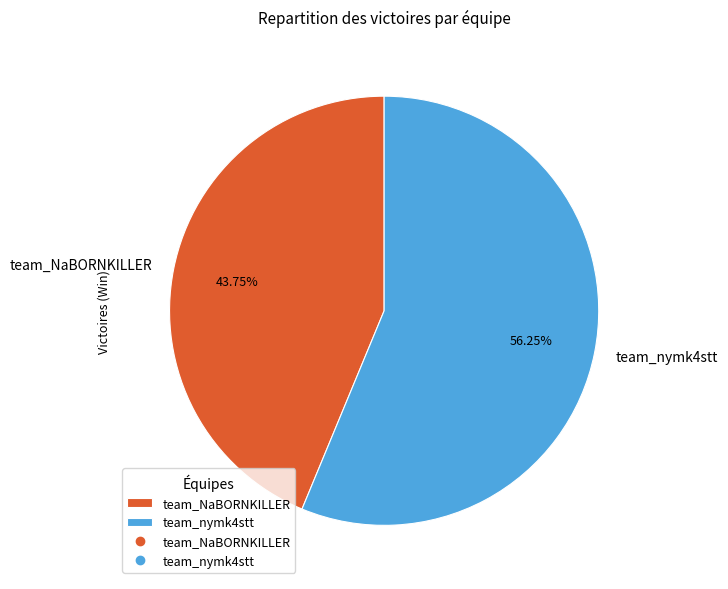

Which category has the smallest portion of the pie?

team_NaBORNKILLER